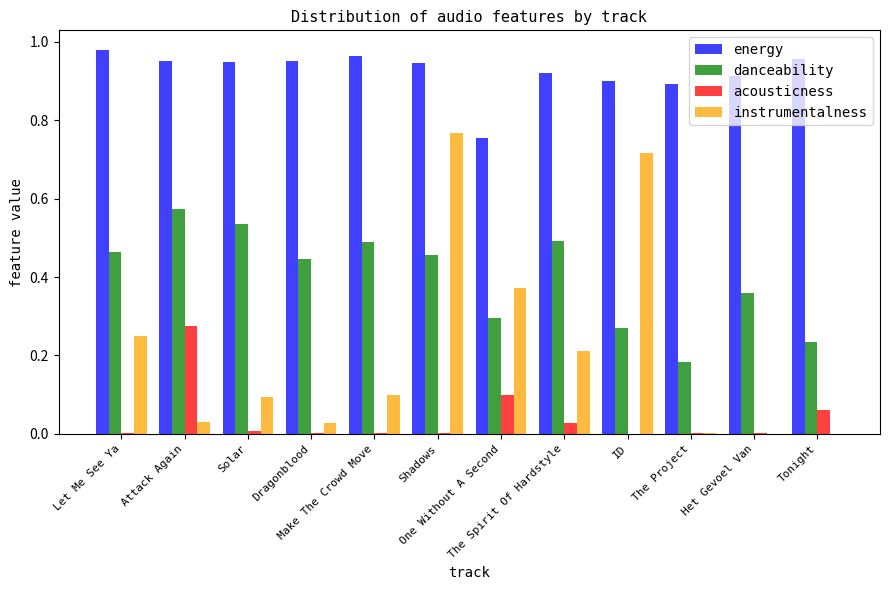

Does the chart contain stacked bars?

No